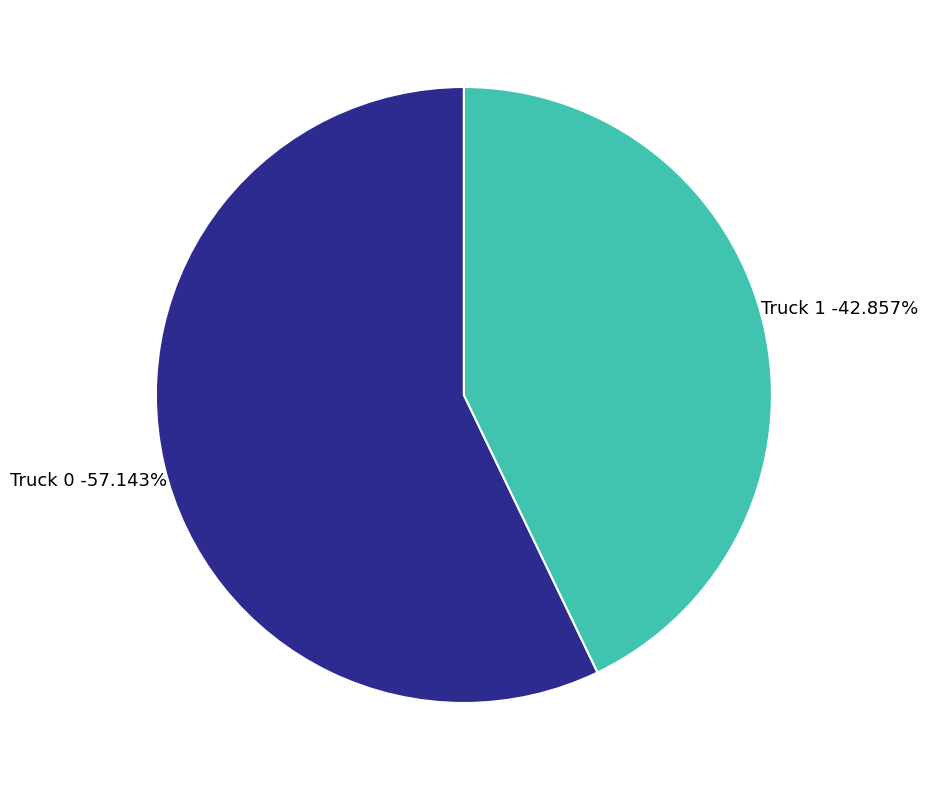

Is there a majority slice in this chart?

Yes